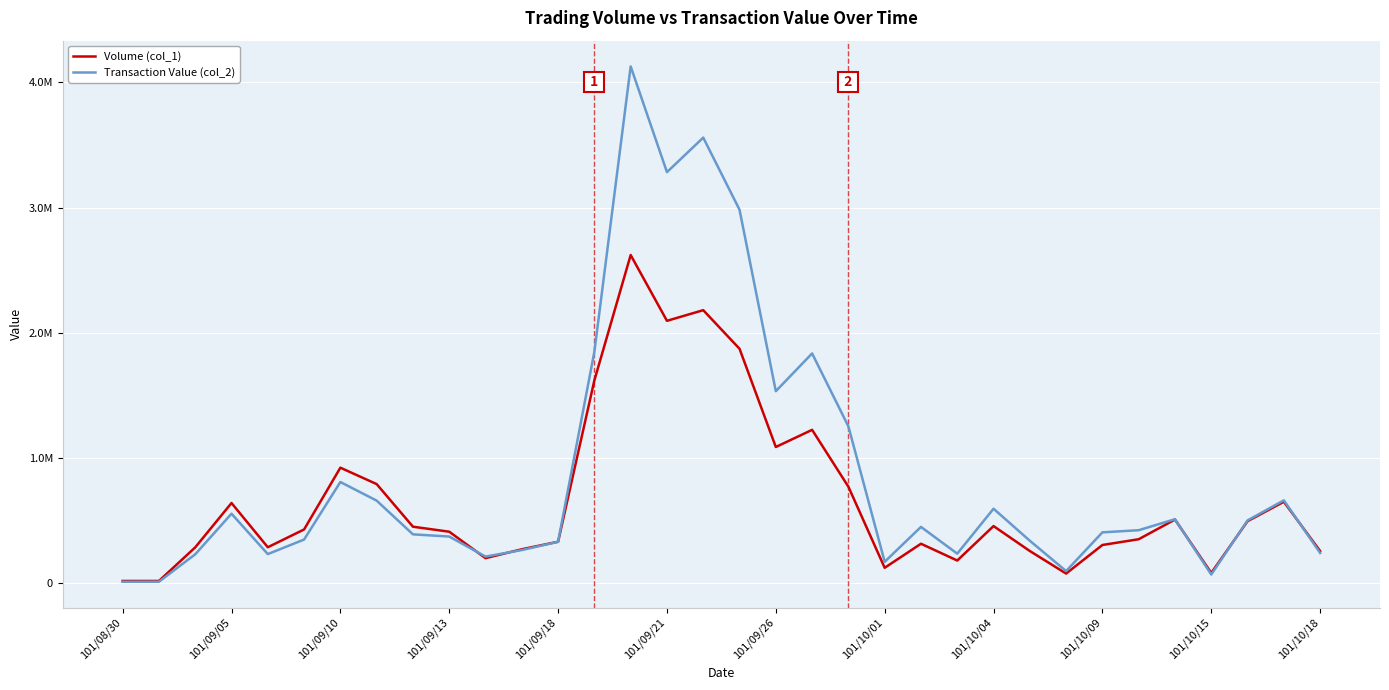

Which series has the widest spread of values?

Transaction Value (col_2)